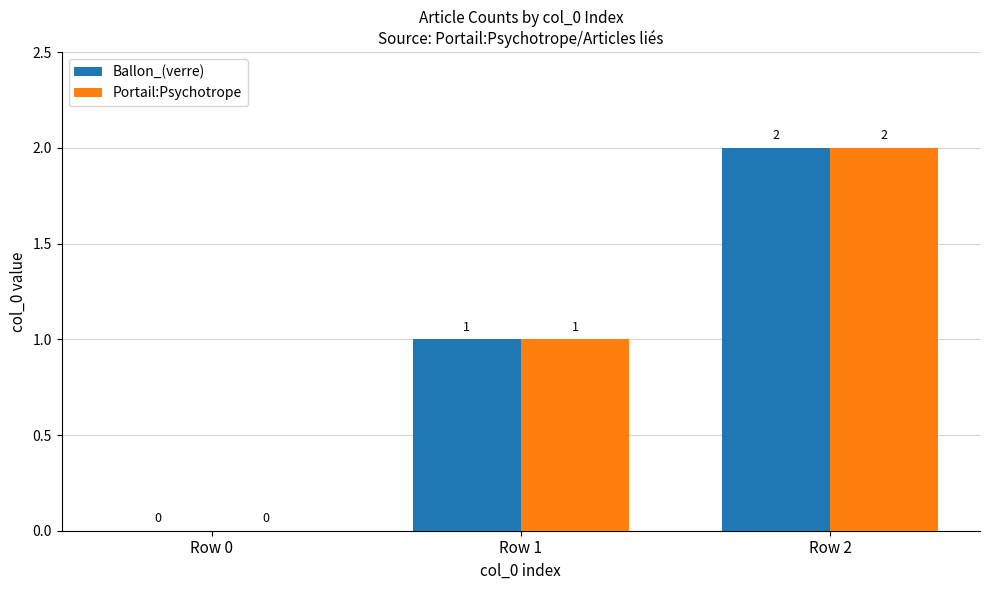

What is the highest value of the Portail:Psychotrope series?

2